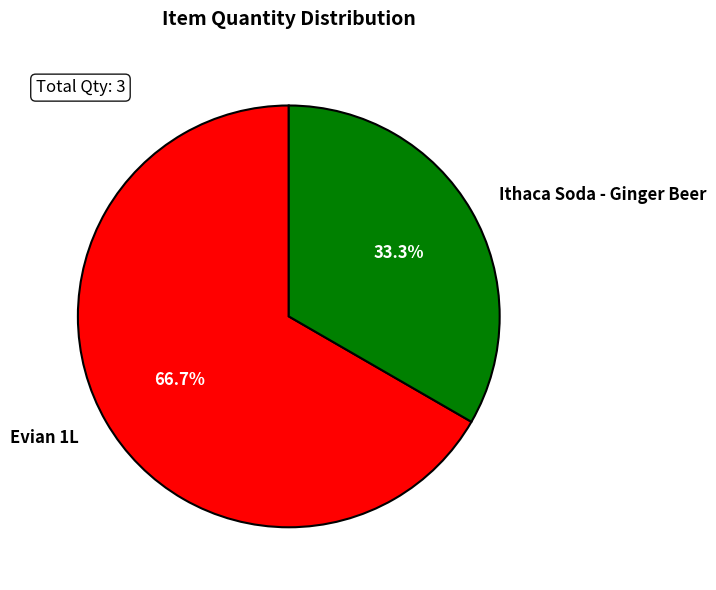

To the nearest percent, what is the difference between the largest and smallest slice percentages?

33%